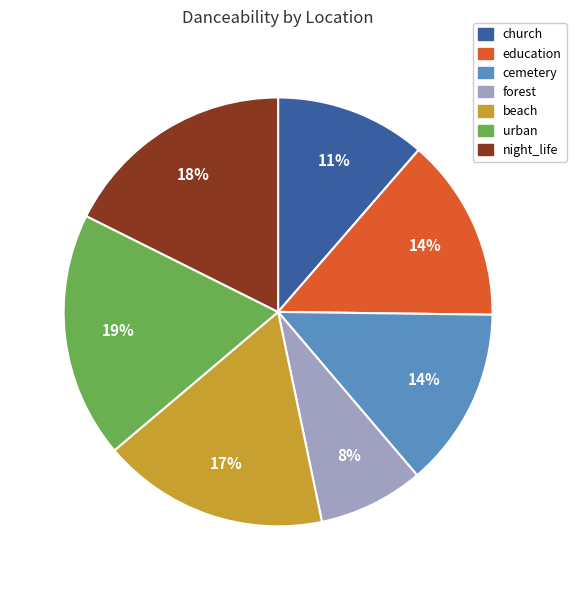

What percentage is the church slice, to the nearest percent?

11%